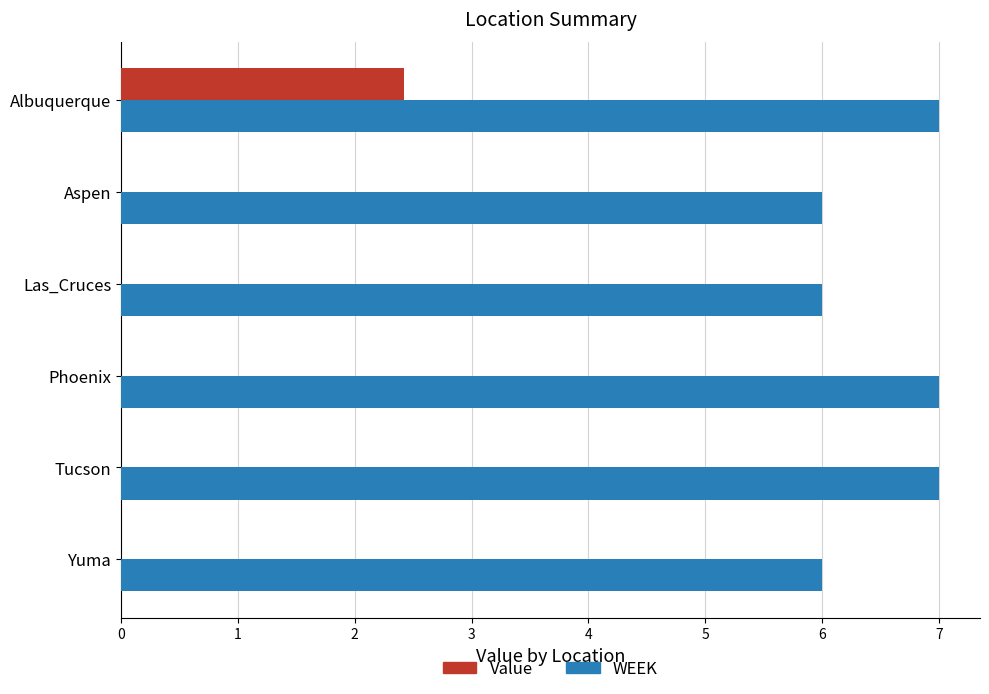

Between Tucson and Yuma, which series saw the biggest shift?

WEEK